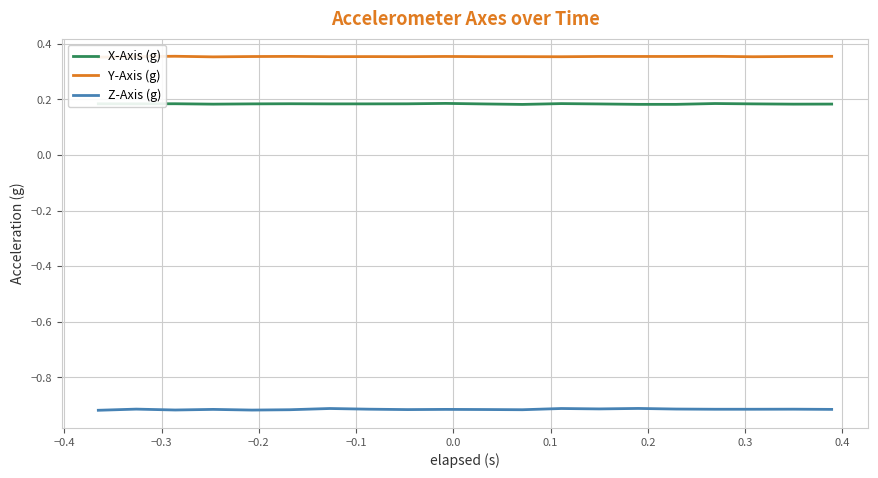

True or false: Z-Axis (g) and X-Axis (g) intersect in this chart.

False